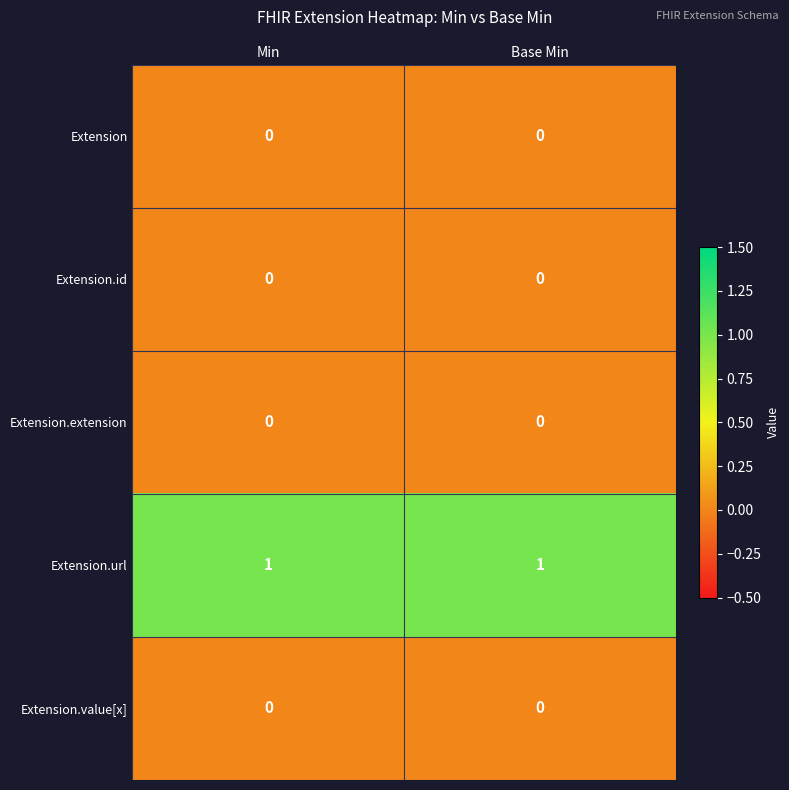

Is it true that Extension.value[x] equals 0 at Base Min?

True